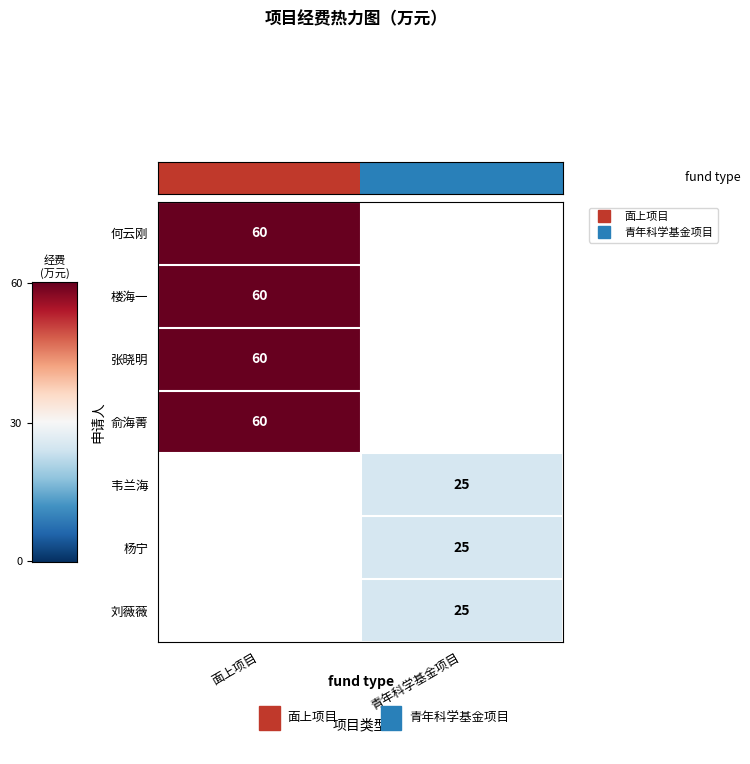

List the labels in order of 刘薇薇 value, largest first.

面上项目, 青年科学基金项目